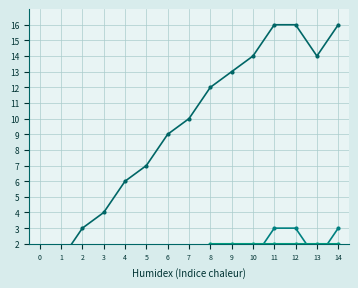

True or false: CH and VS intersect in this chart.

False